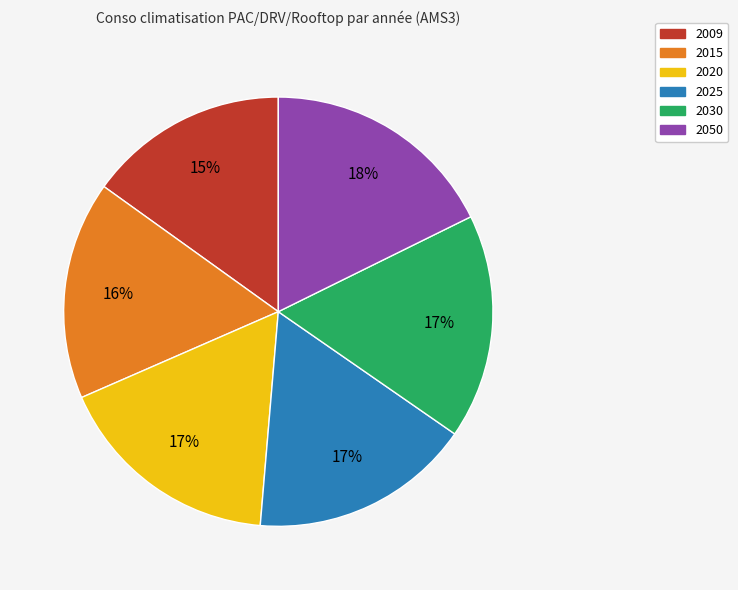

Do 2050 and 2025 together represent more than half of the pie?

No